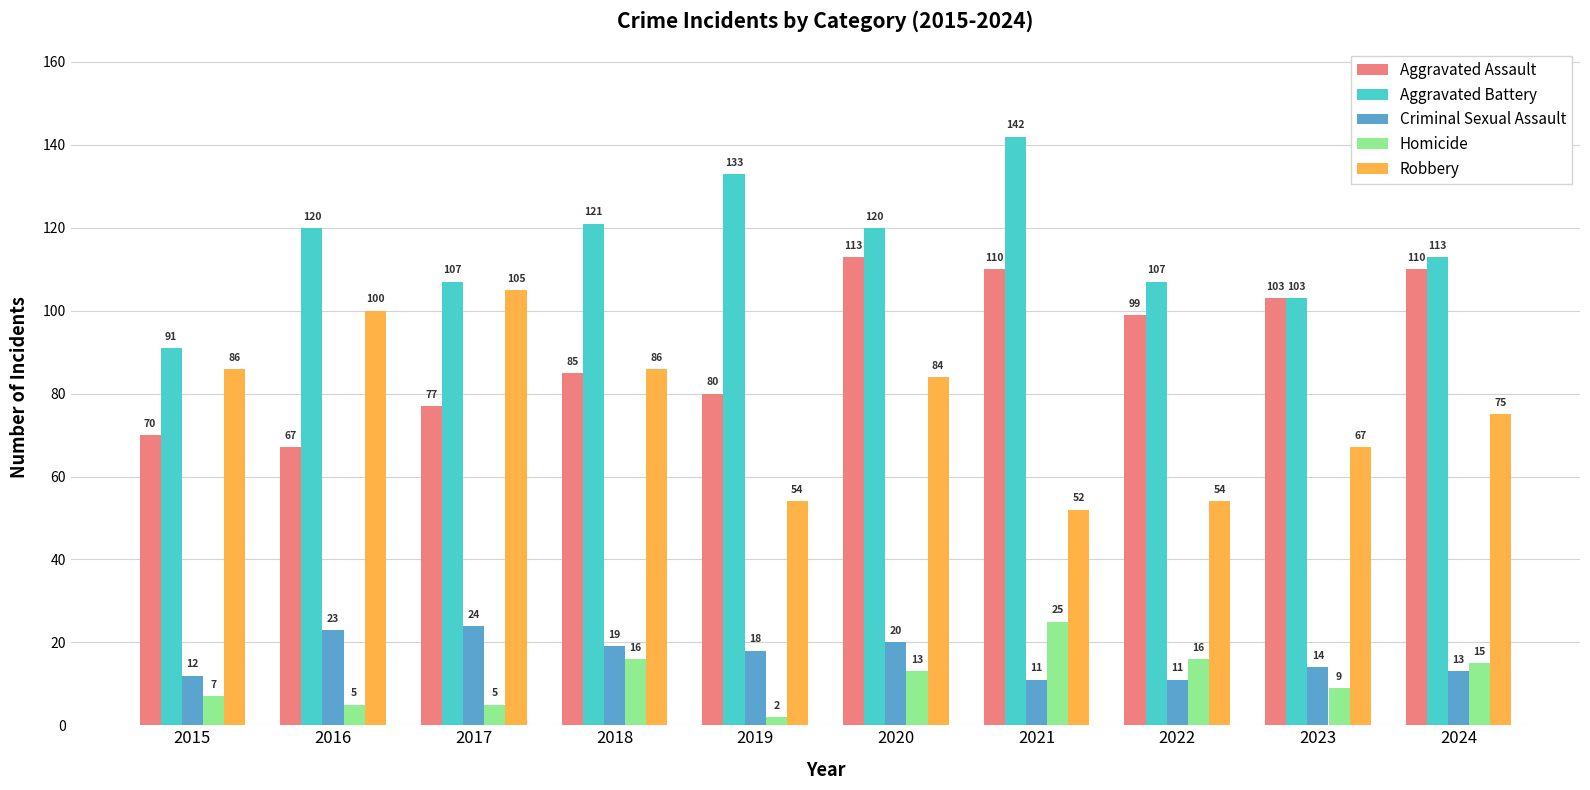

Rank the series by their maximum value, from highest to lowest.

Aggravated Battery, Aggravated Assault, Robbery, Homicide, Criminal Sexual Assault